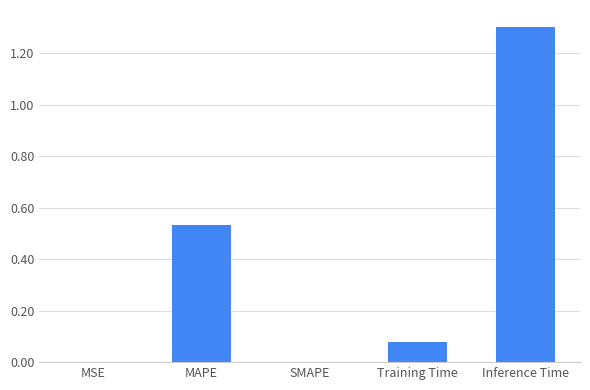

What is the change in value from Training Time to Inference Time?

+1.2